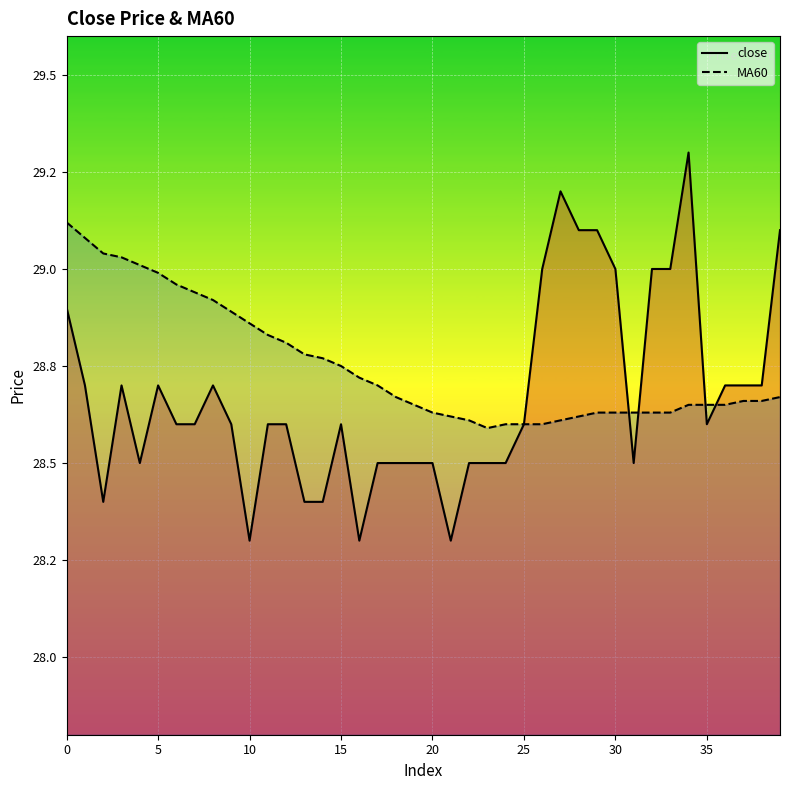

How many lines are shown in the chart?

2